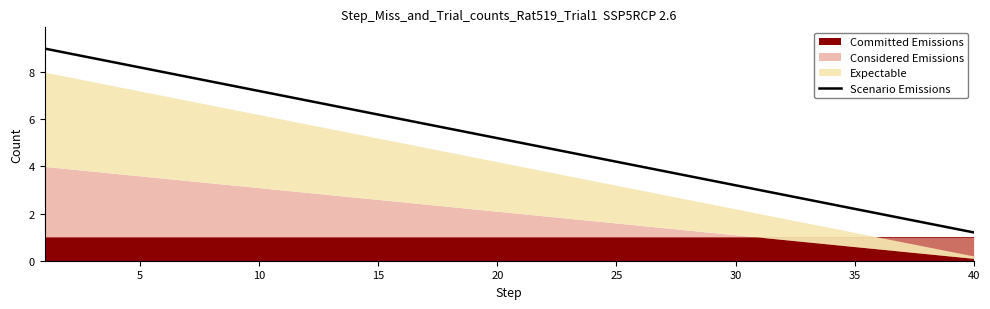

True or false: Scenario Emissions has a value of 8.2 at 5.

True